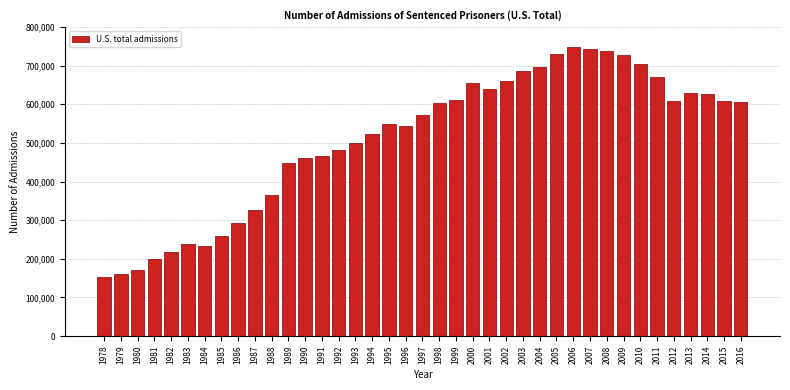

What is the average value?

509122